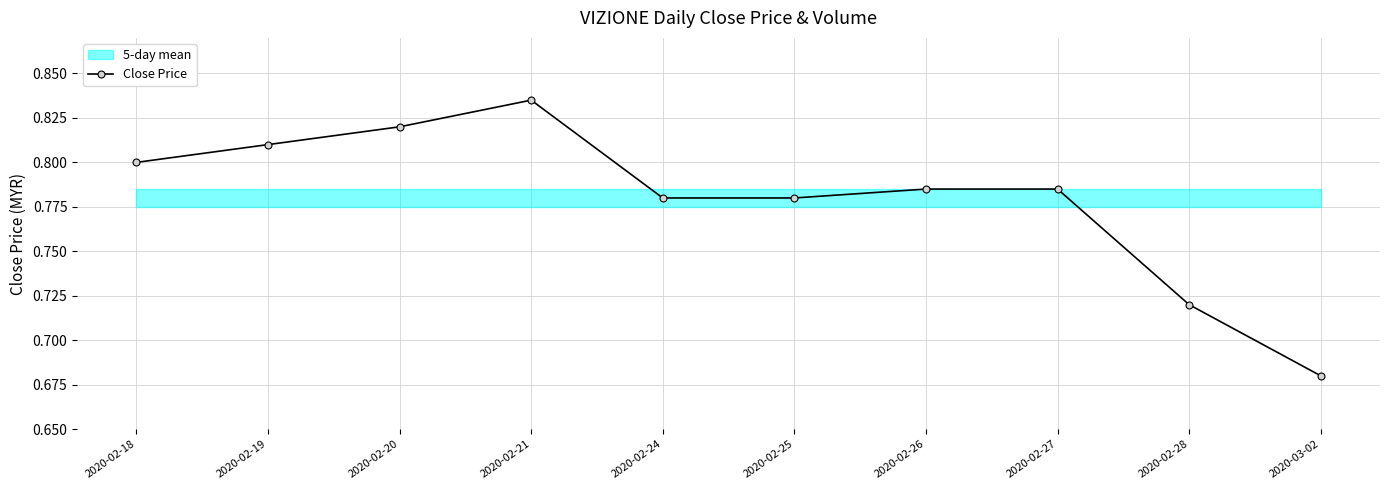

What is the maximum value shown in the chart?

0.8